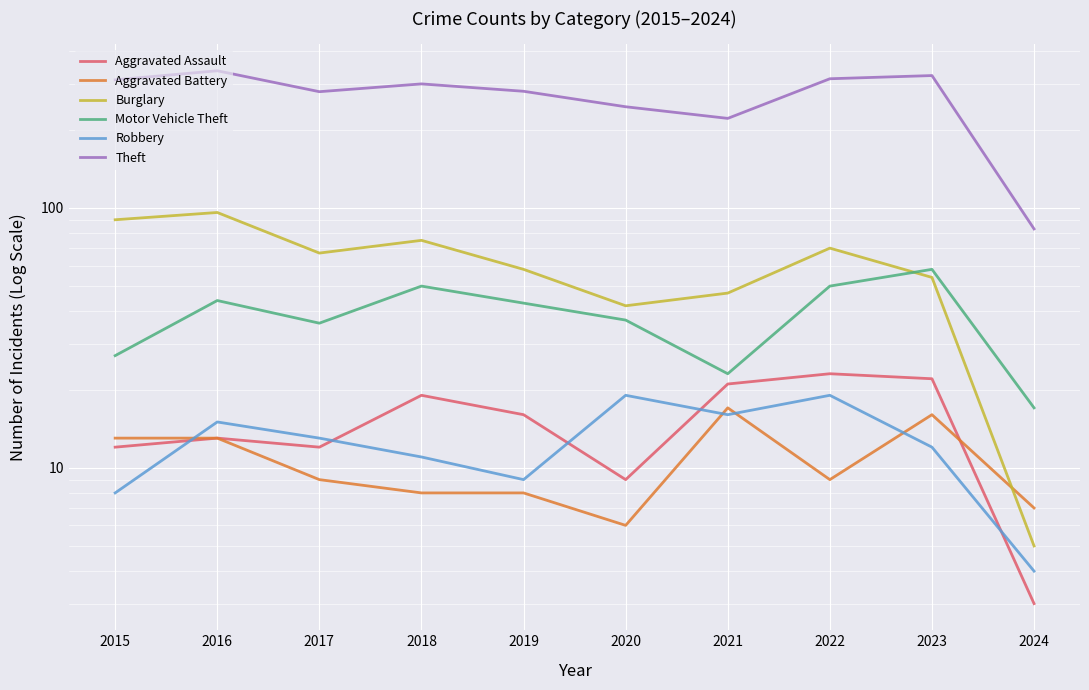

True or false: Robbery has a value of 7 at 2024.

False